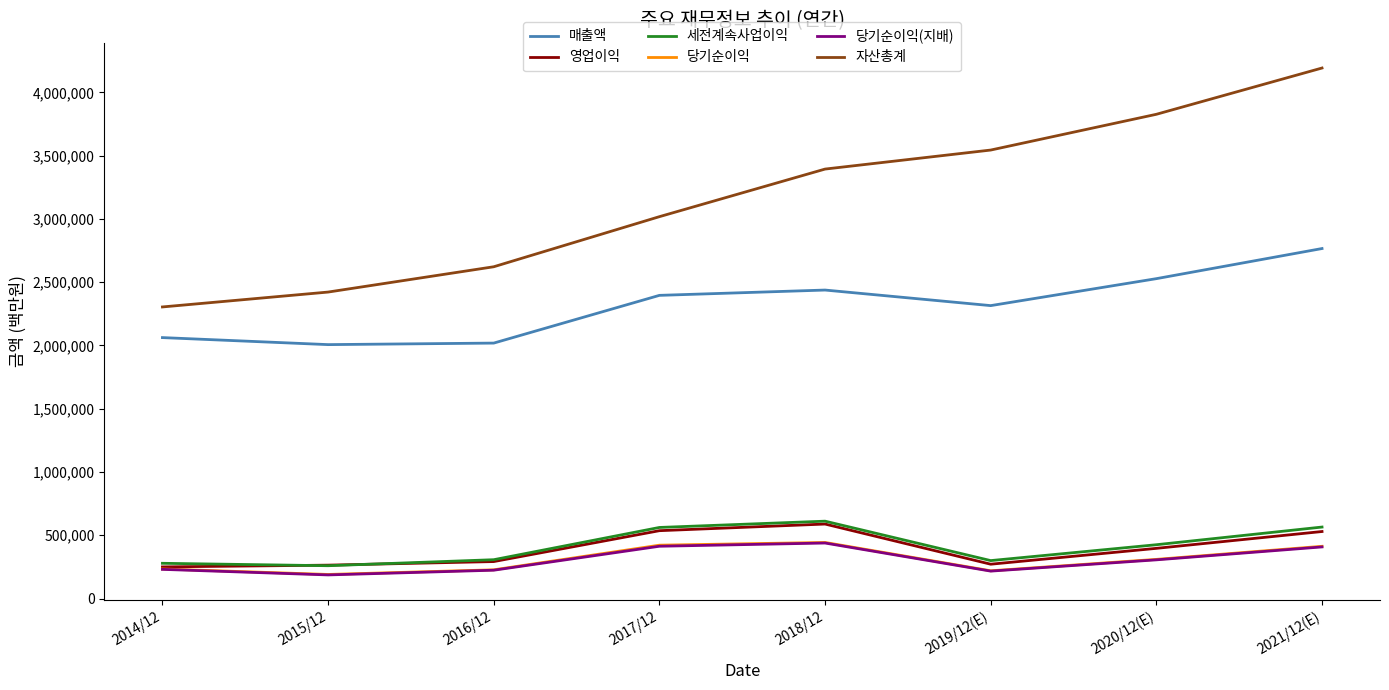

How many categories are shown in the chart?

8